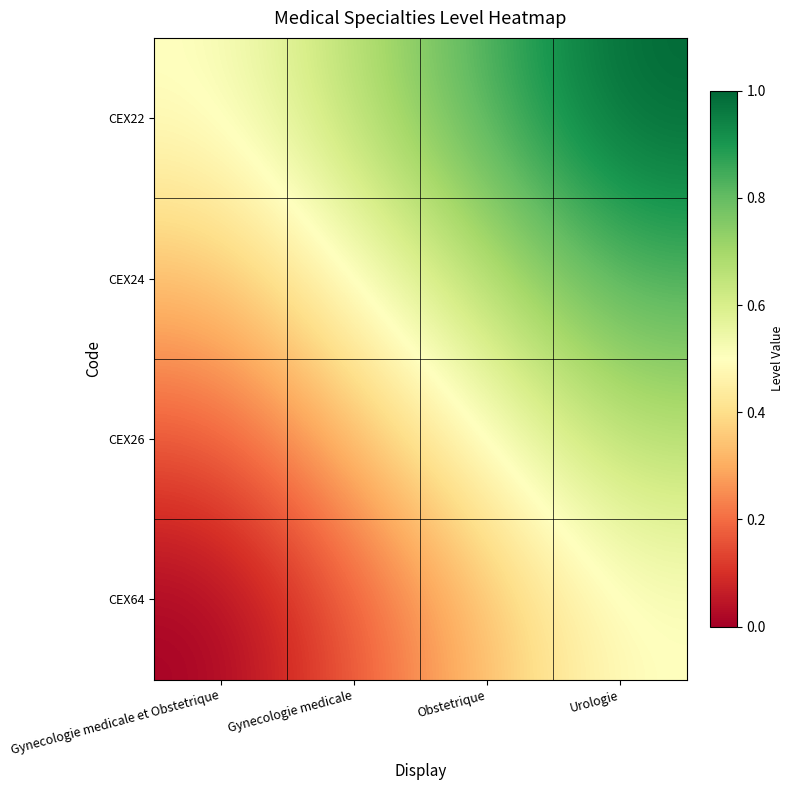

Which label corresponds to the smallest value in the chart?

Gynecologie medicale et Obstetrique